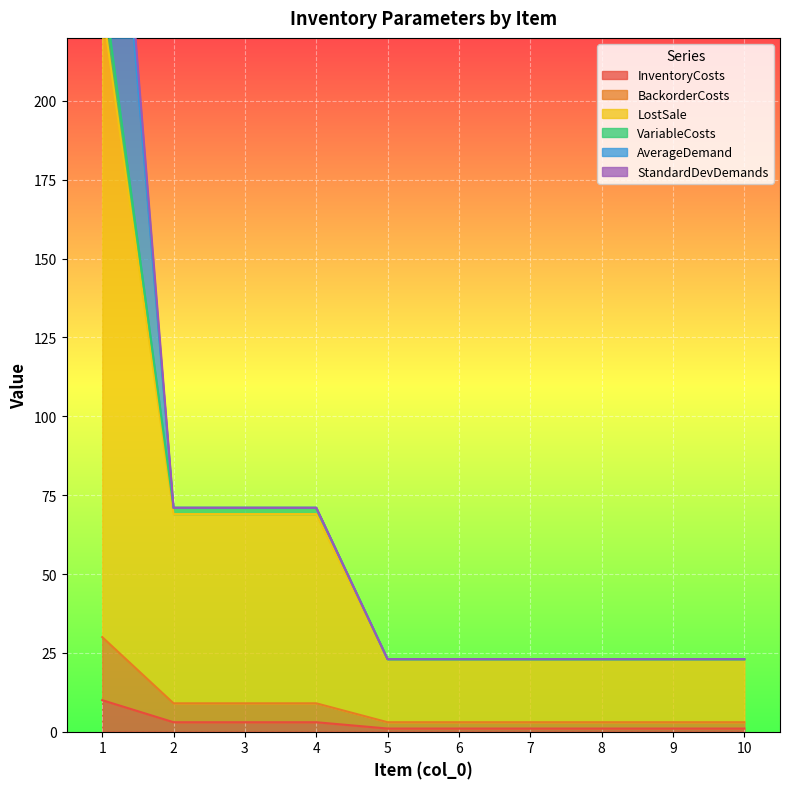

True or false: VariableCosts has a value of 125 at 4.

False